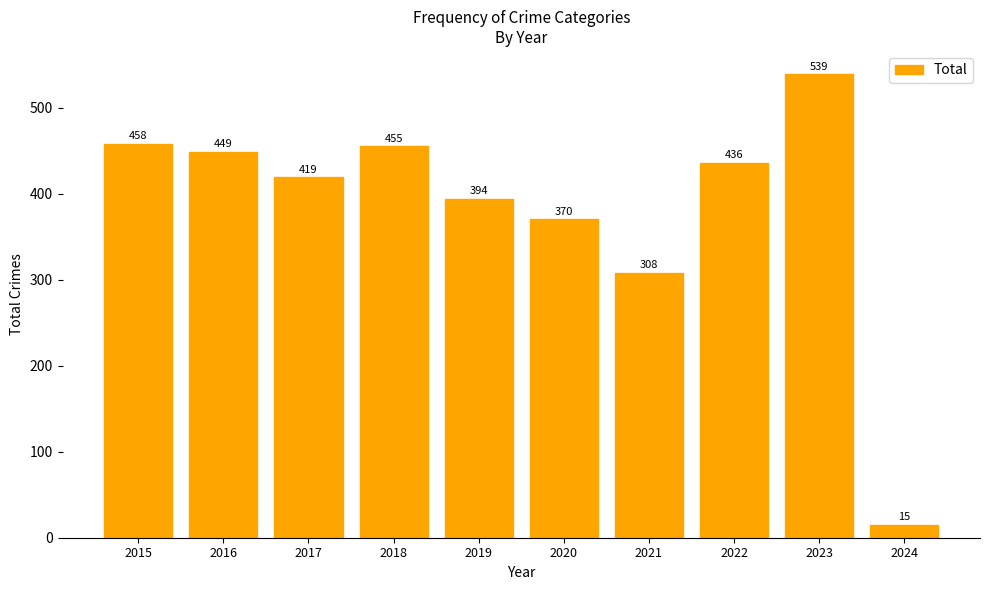

At which label is the value closest to 277?

2021